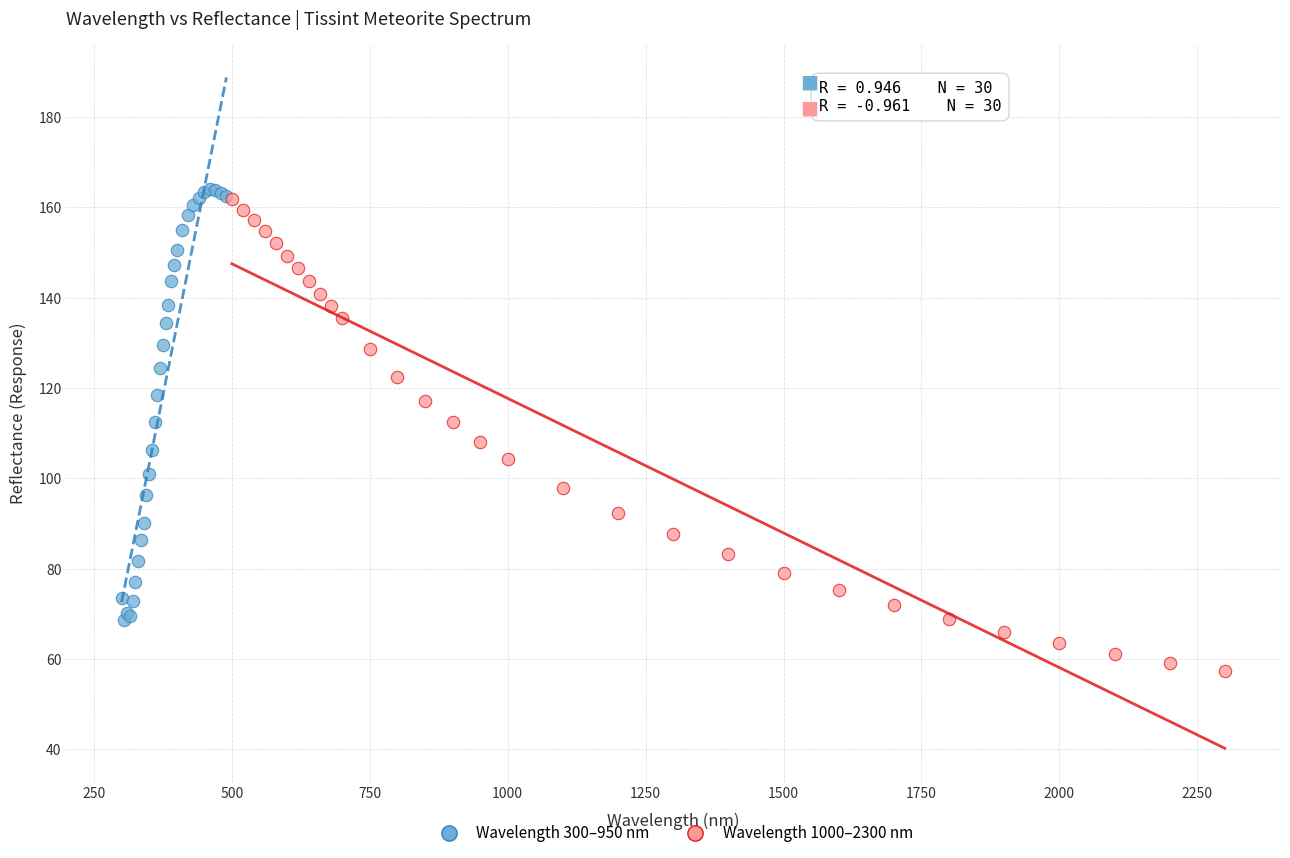

Which series reaches the minimum Y coordinate?

Wavelength 1000–2300 nm